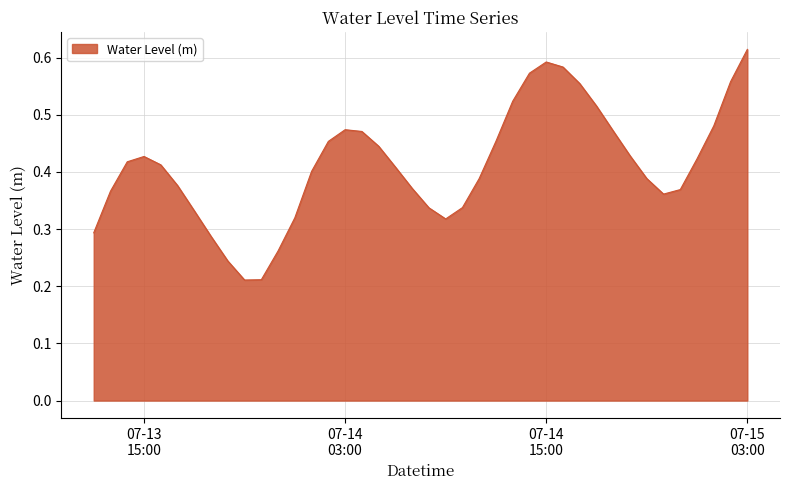

How many lines are shown in the chart?

1